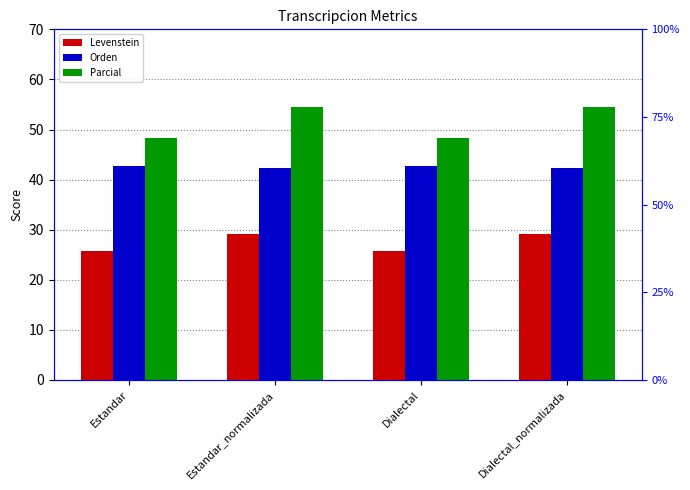

Rank the series at Dialectal from lowest to highest value.

Levenstein, Orden, Parcial